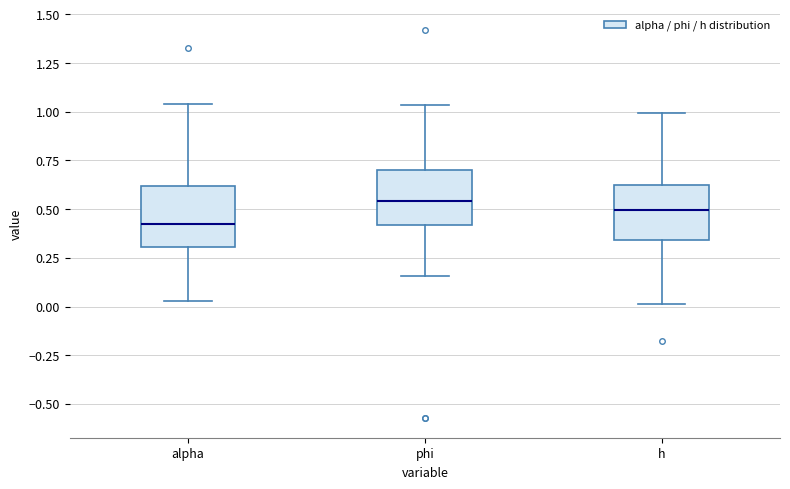

Where does the median line of the box for phi sit on the y-axis? The values are not printed on the chart, so give them approximately, as read against the axis.

0.55